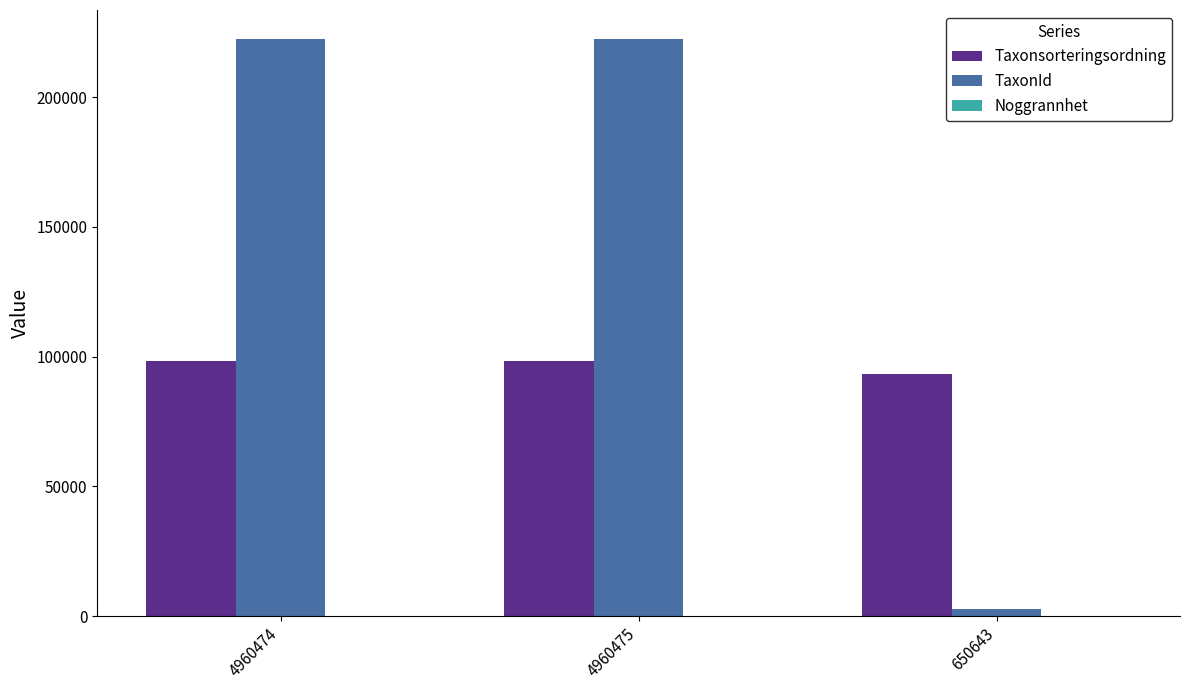

Which series has the largest total across all categories?

TaxonId